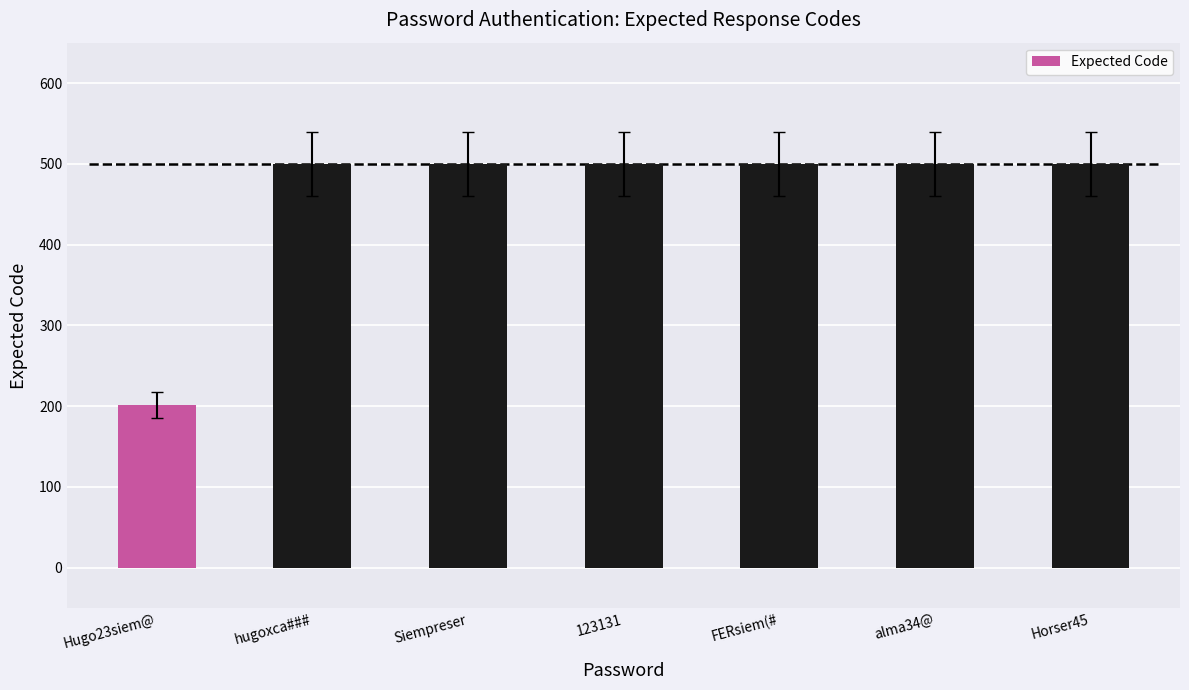

At which category does the chart reach its minimum across all series?

Hugo23siem@